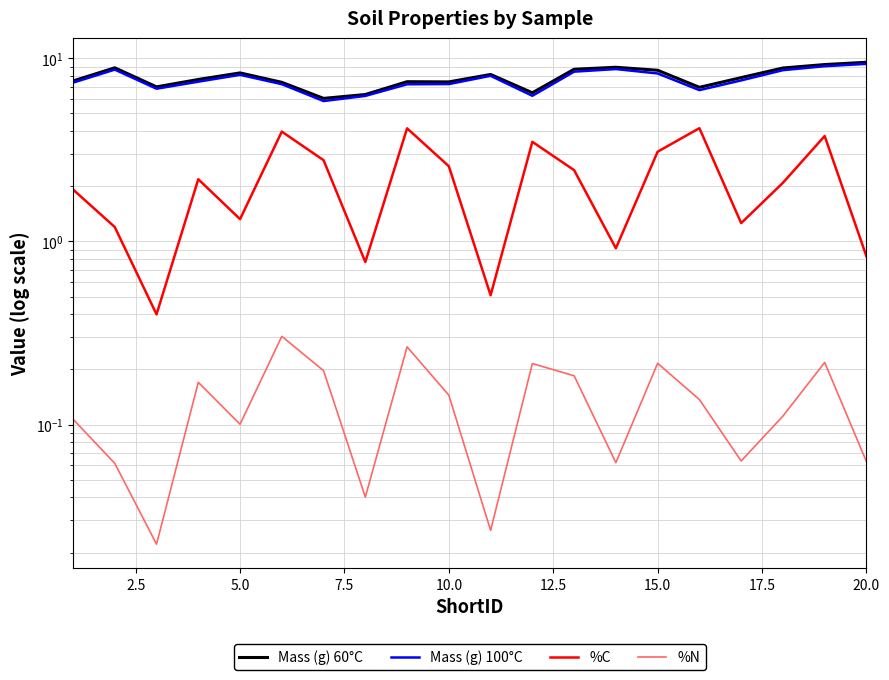

What is the average value of the Mass (g) 60°C series?

7.9